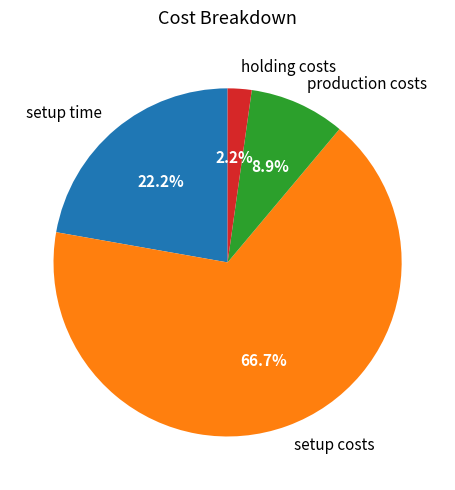

True or false: setup costs accounts for 73% of the total.

False